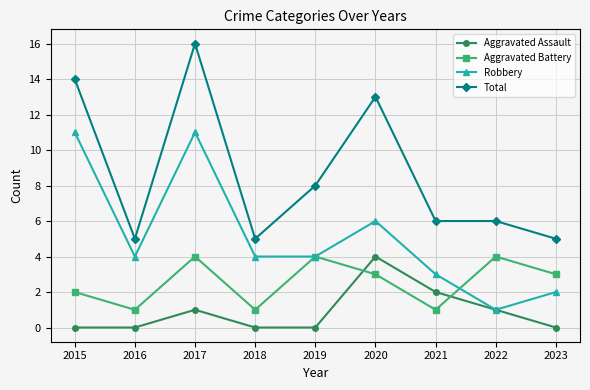

Reading left to right, transcribe all the data shown in this chart.

Aggravated Assault: 2015=0	2016=0	2017=1	2018=0	2019=0	2020=4	2021=2	2022=1	2023=0
Aggravated Battery: 2015=2	2016=1	2017=4	2018=1	2019=4	2020=3	2021=1	2022=4	2023=3
Robbery: 2015=11	2016=4	2017=11	2018=4	2019=4	2020=6	2021=3	2022=1	2023=2
Total: 2015=14	2016=5	2017=16	2018=5	2019=8	2020=13	2021=6	2022=6	2023=5